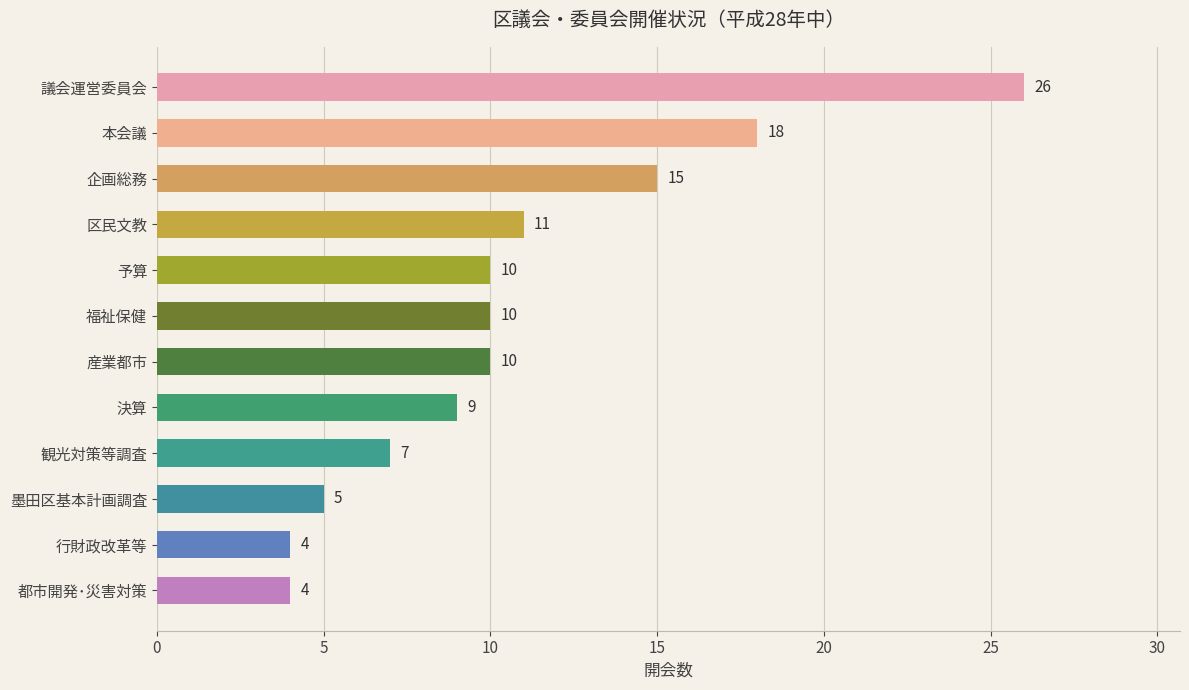

At which label is the value closest to 15?

企画総務